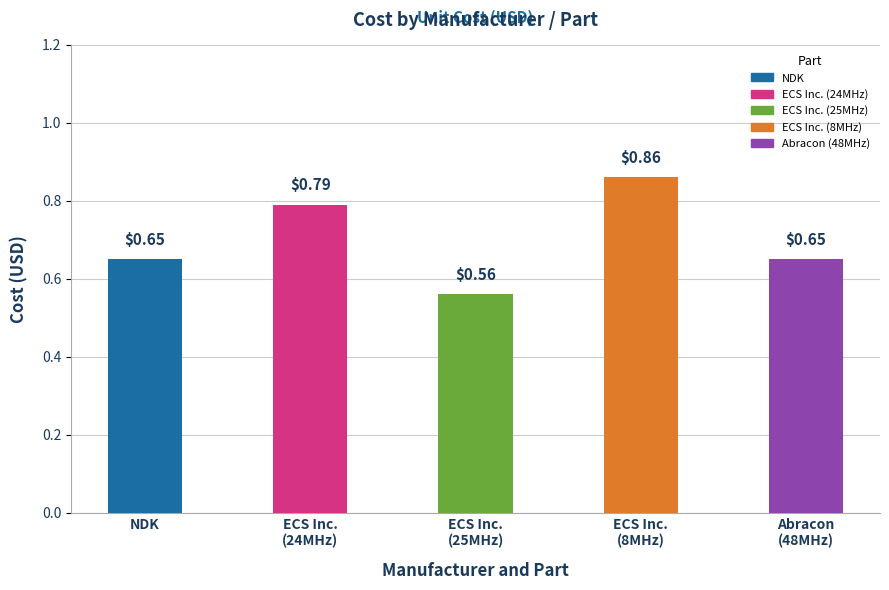

What is the label of the 5th bar from the right?

NDK